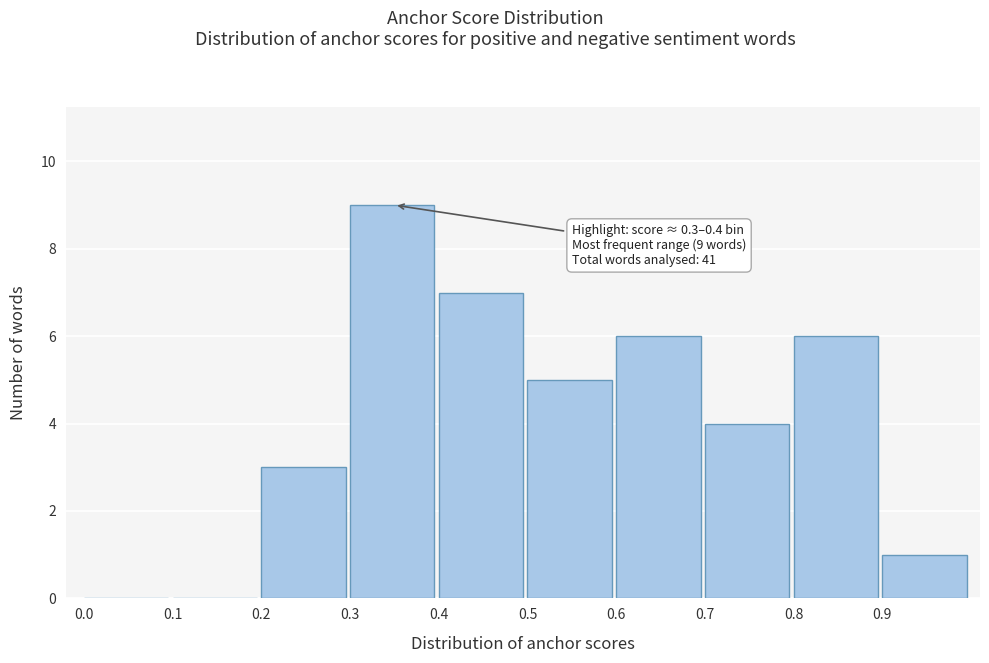

Over which range of the x-axis is the bar tallest?

0.3 to 0.4